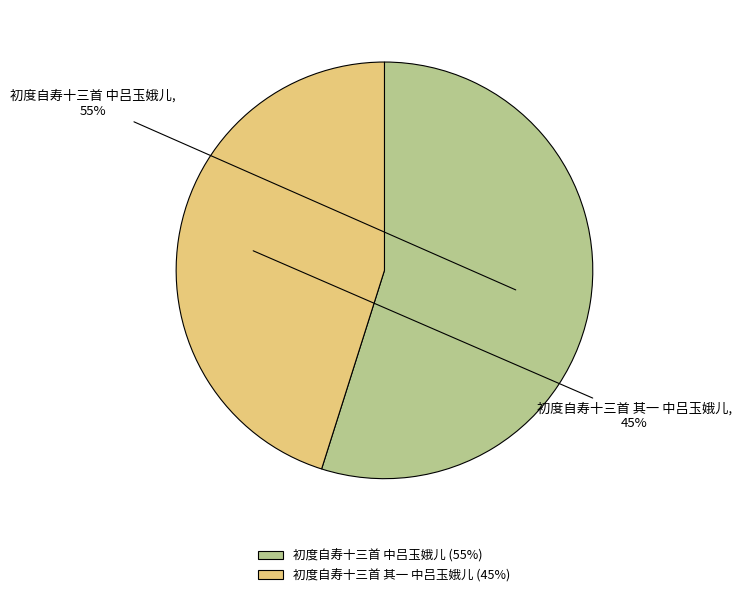

What is the largest slice in the pie chart?

初度自寿十三首 中吕玉娥儿